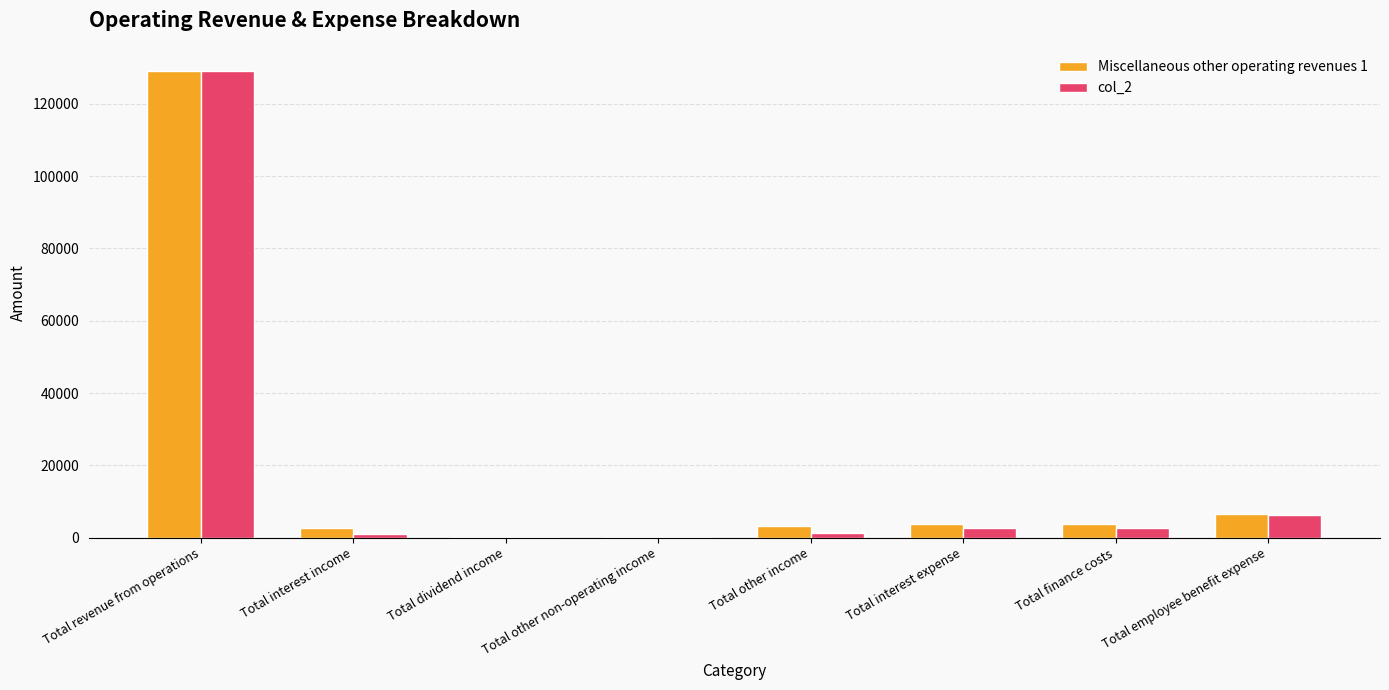

Are the bars grouped side by side (vs. stacked)?

Yes